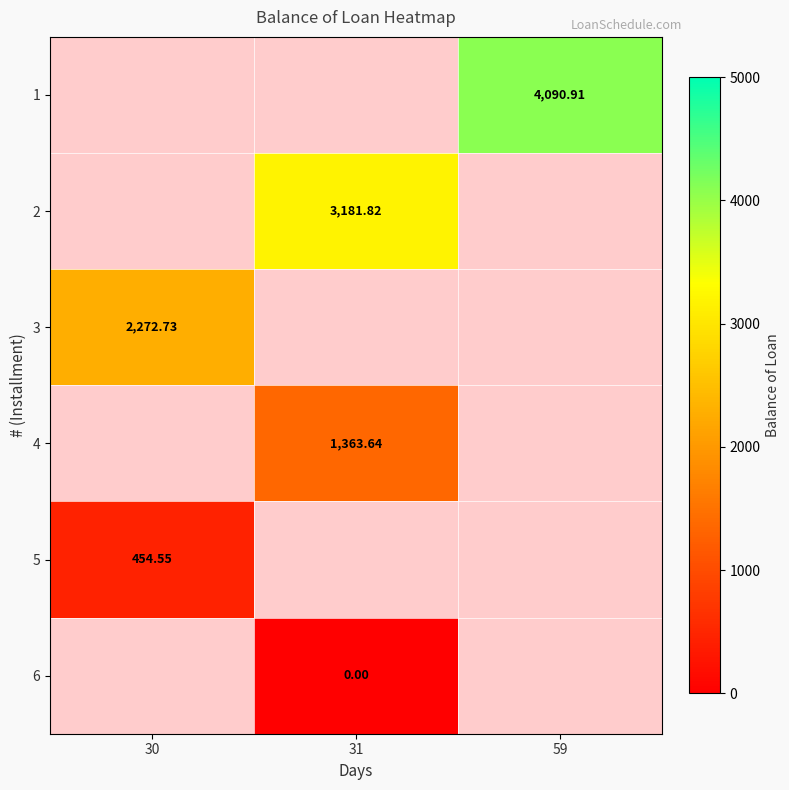

What is the highest value of the 3 series?

2272.7